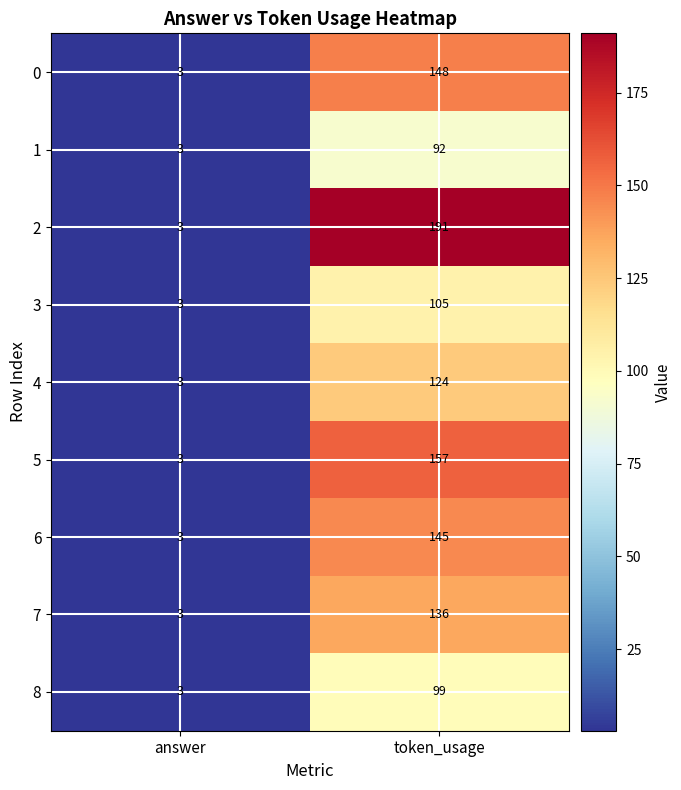

Between answer and token_usage, which series saw the biggest shift?

2